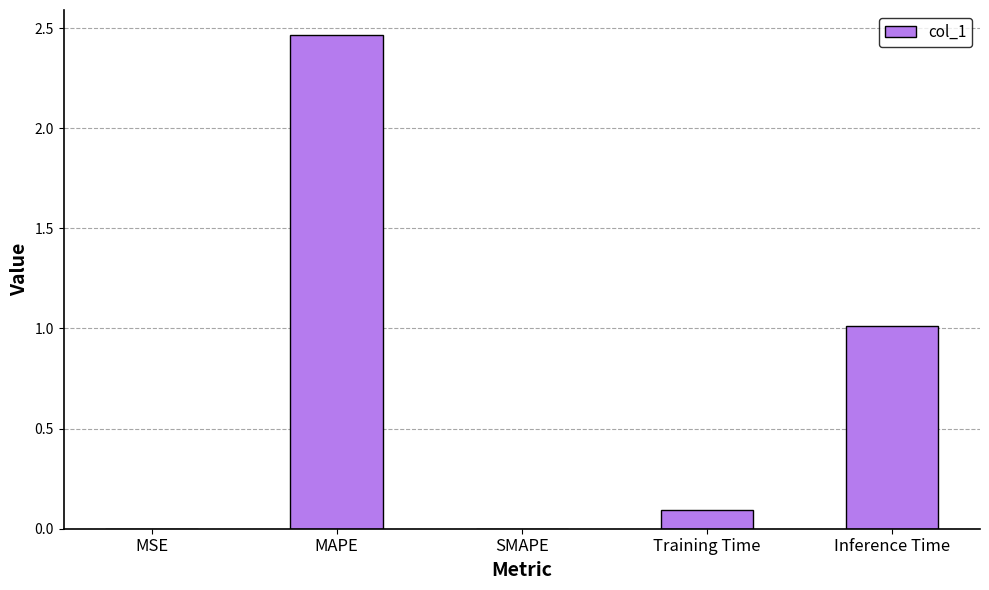

Between SMAPE and MAPE, which is larger?

MAPE